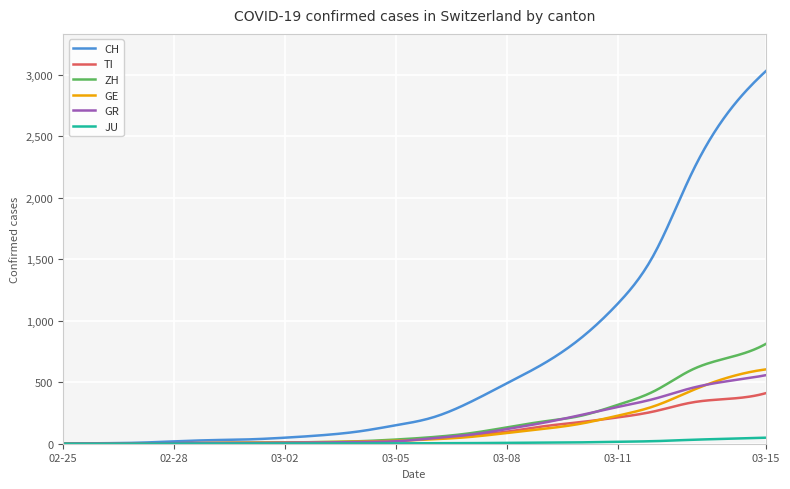

What is the maximum value shown in the chart?

3028.0